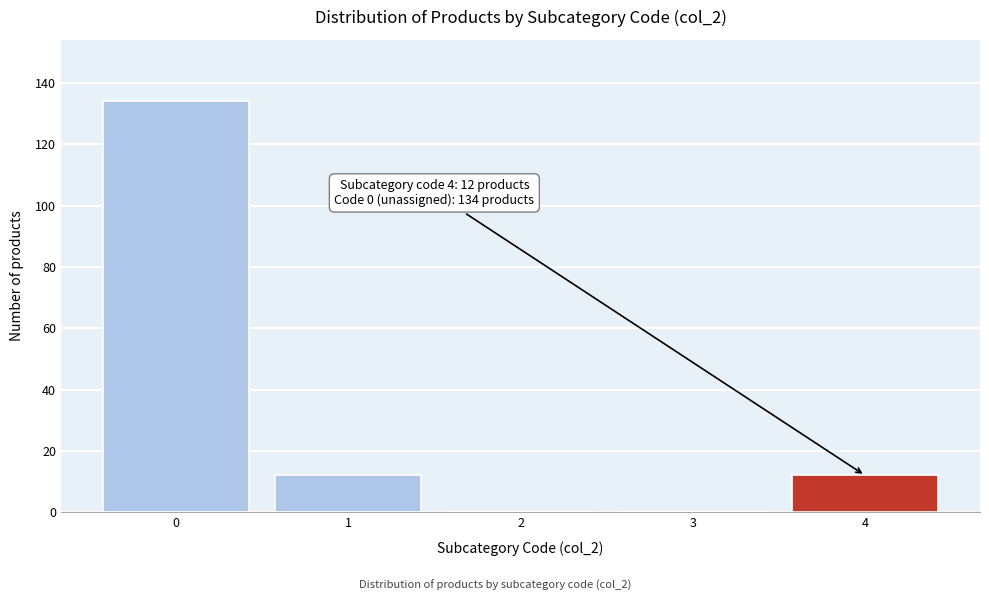

Reading left to right, list all the values displayed in this chart.

0=134	1=12	2=0	3=0	4=12